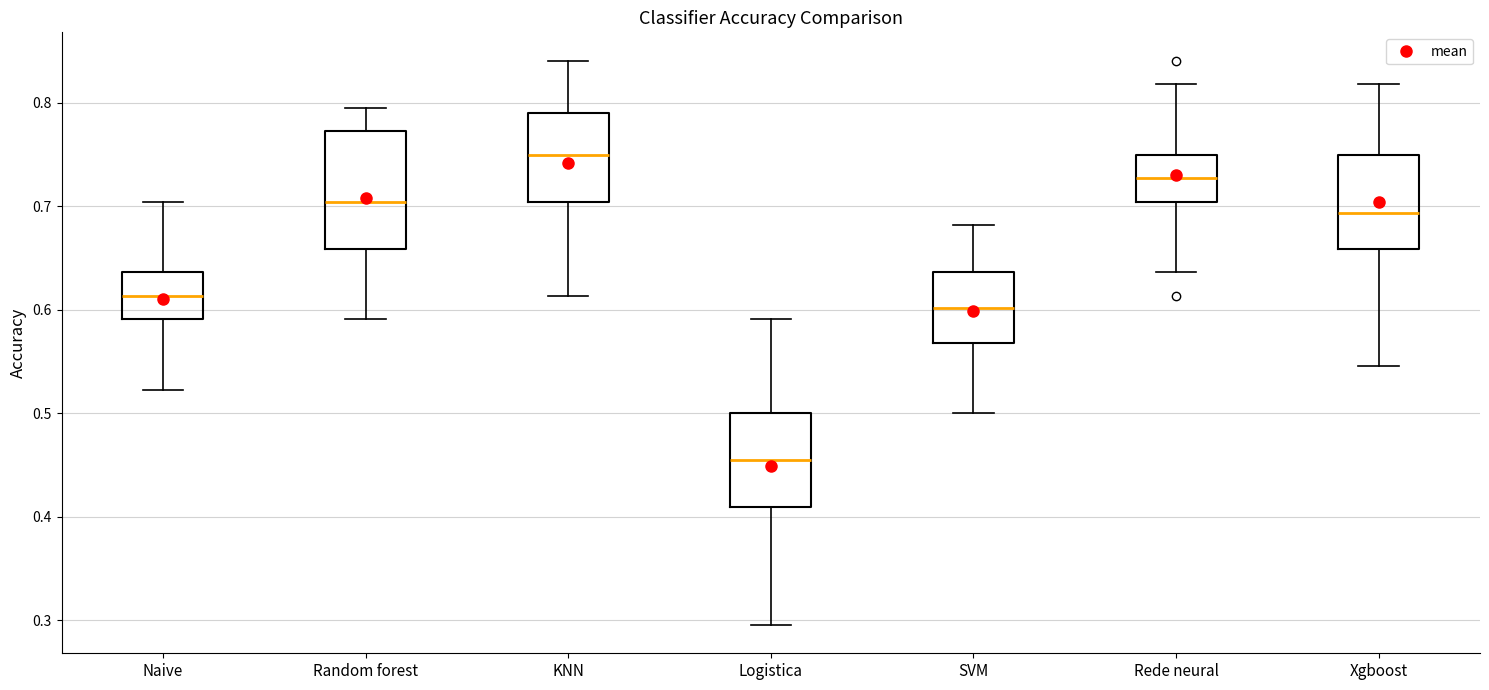

Where does the upper whisker of the box for SVM end on the y-axis? The values are not printed on the chart, so give them approximately, as read against the axis.

0.68